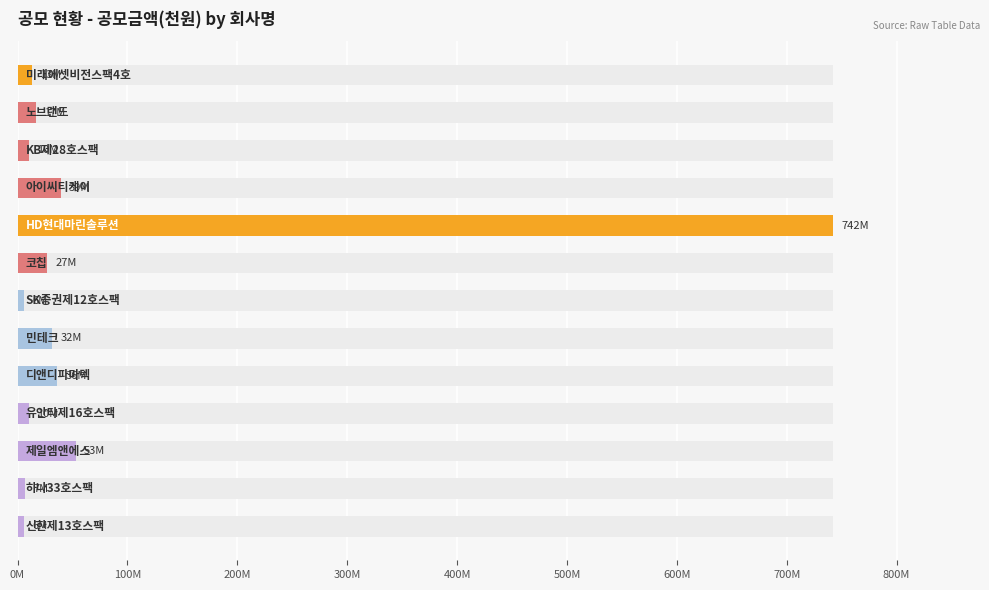

The chart shows a value of 9500513 at 하나33호스팩. True or false?

False